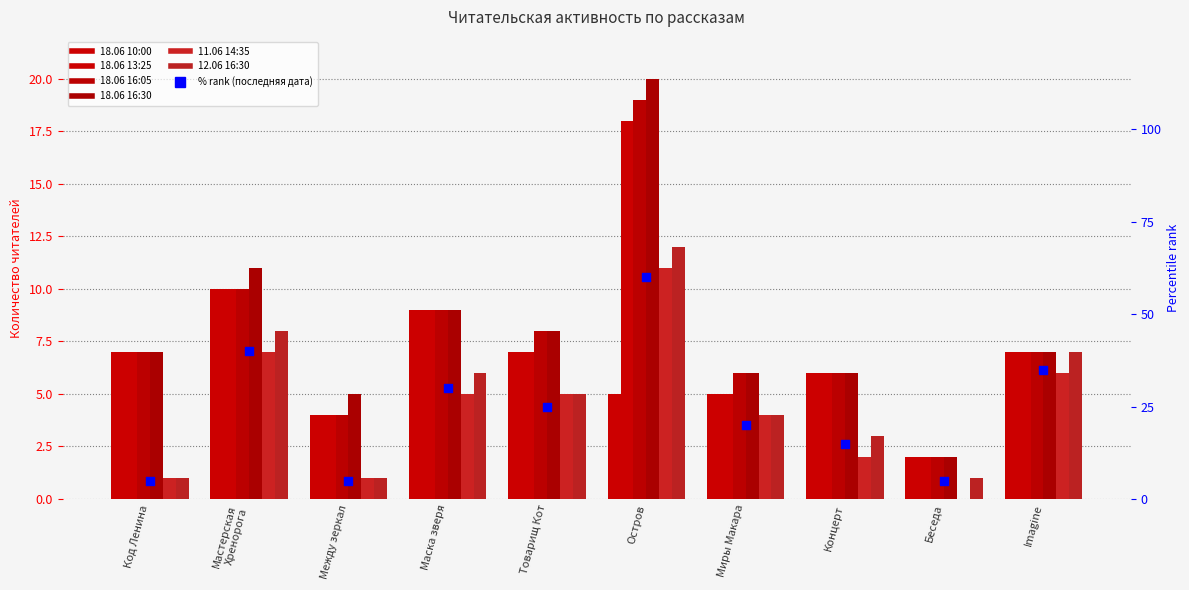

Which series has the largest total across all categories?

18.06 16:30